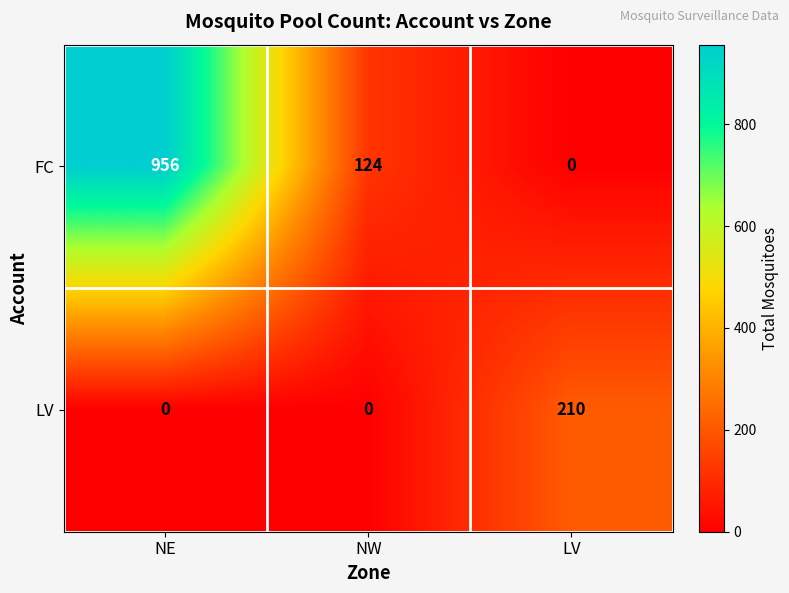

At which category is the sum across all series the highest?

NE